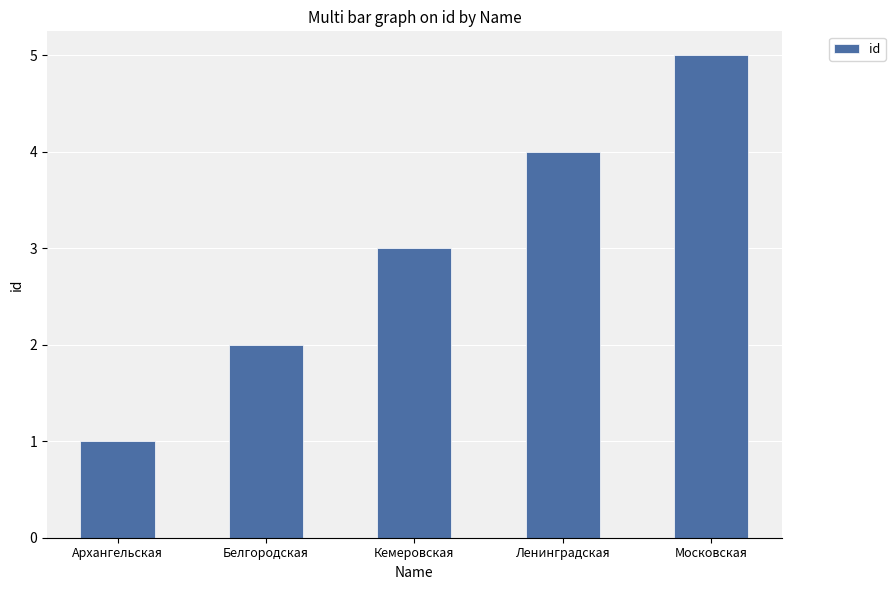

Approximately how many times larger is the value at Ленинградская compared to Белгородская?

2.0